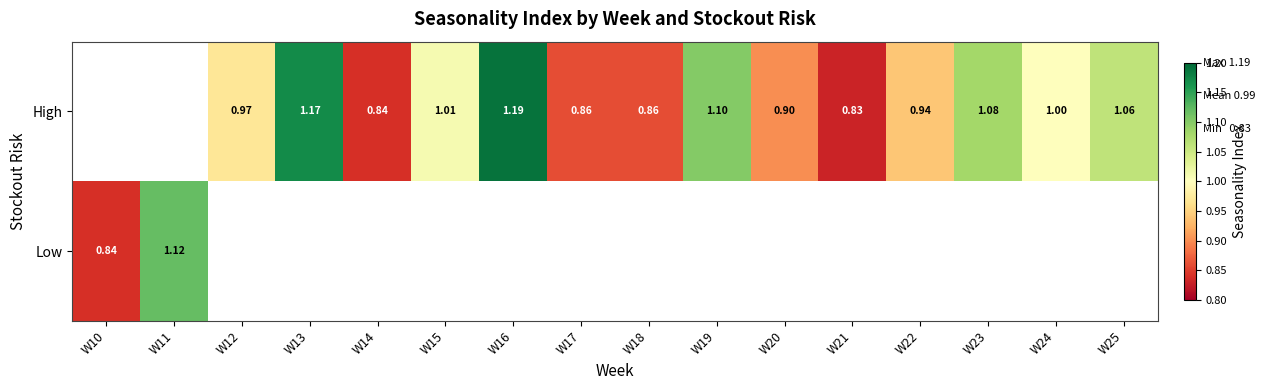

What is the greatest value displayed?

1.2